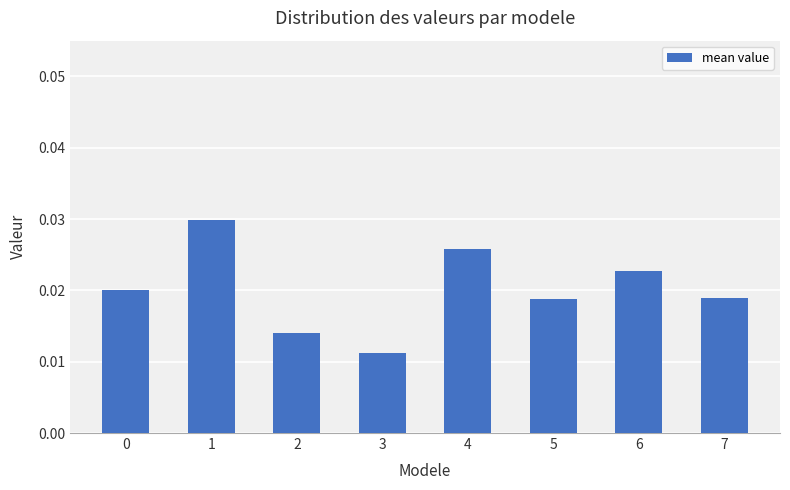

Which category has the lowest value across all series?

3